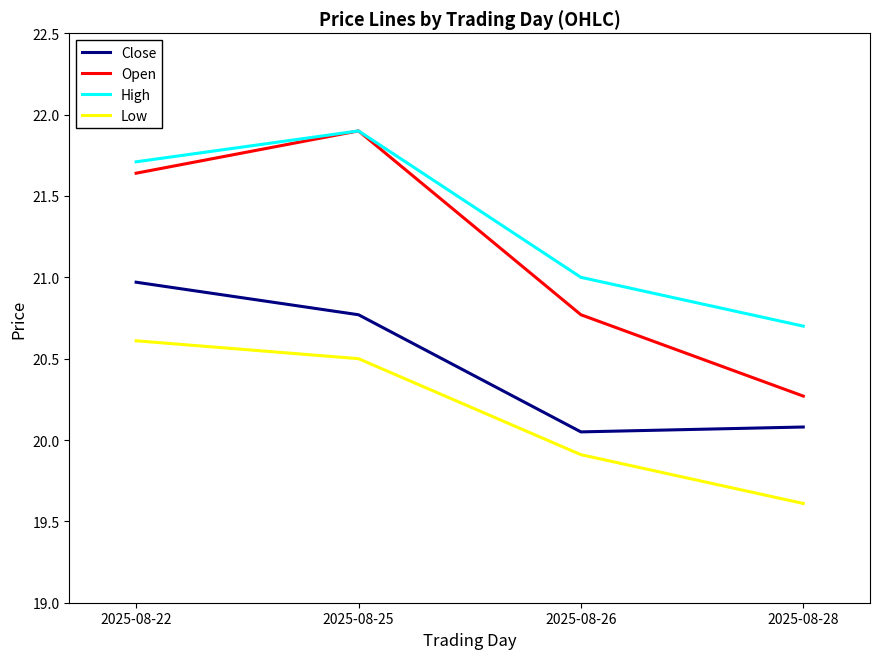

Between 2025-08-25 and 2025-08-26, which series saw the biggest shift?

Open